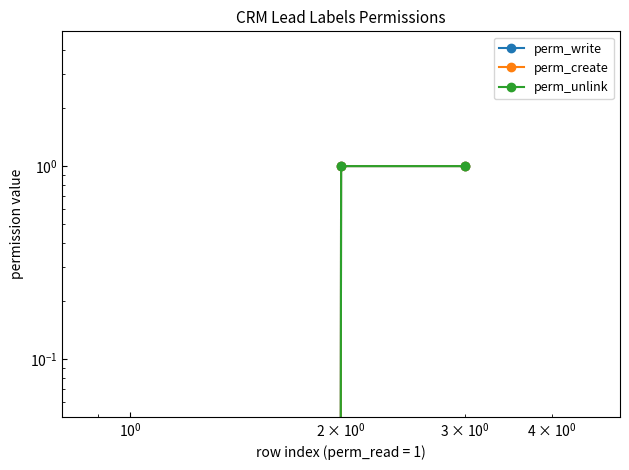

Does the chart have visible grid lines?

No